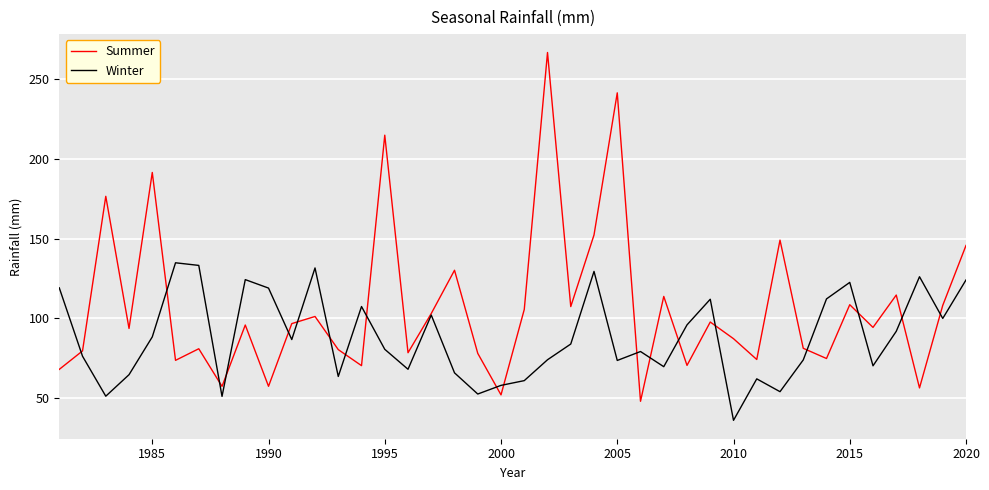

True or false: Summer has more than 1 interior local peaks.

True